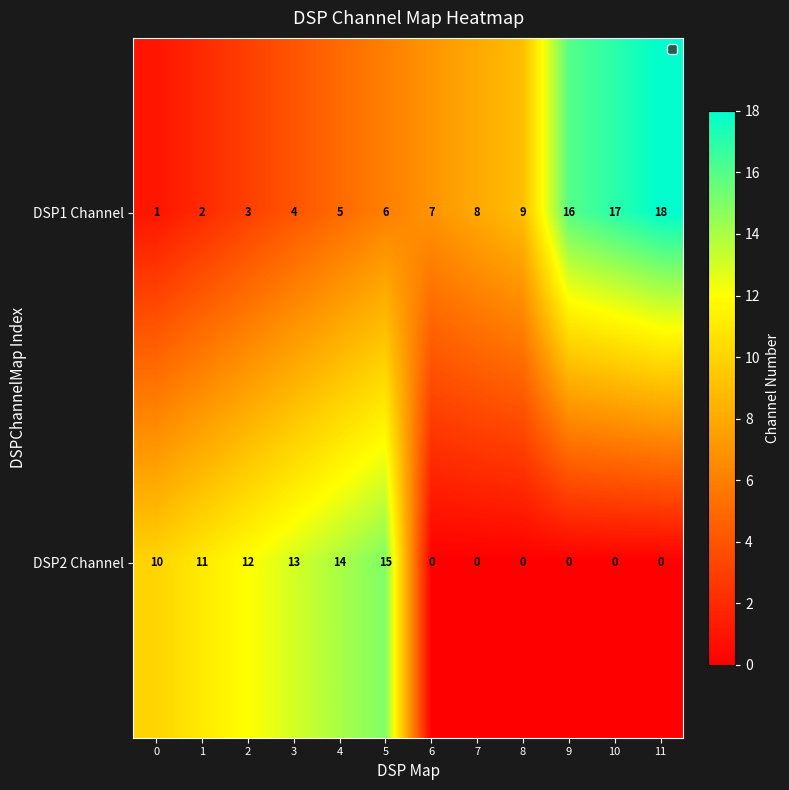

What is the difference between the DSP1 Channel values at 8 and 5?

3